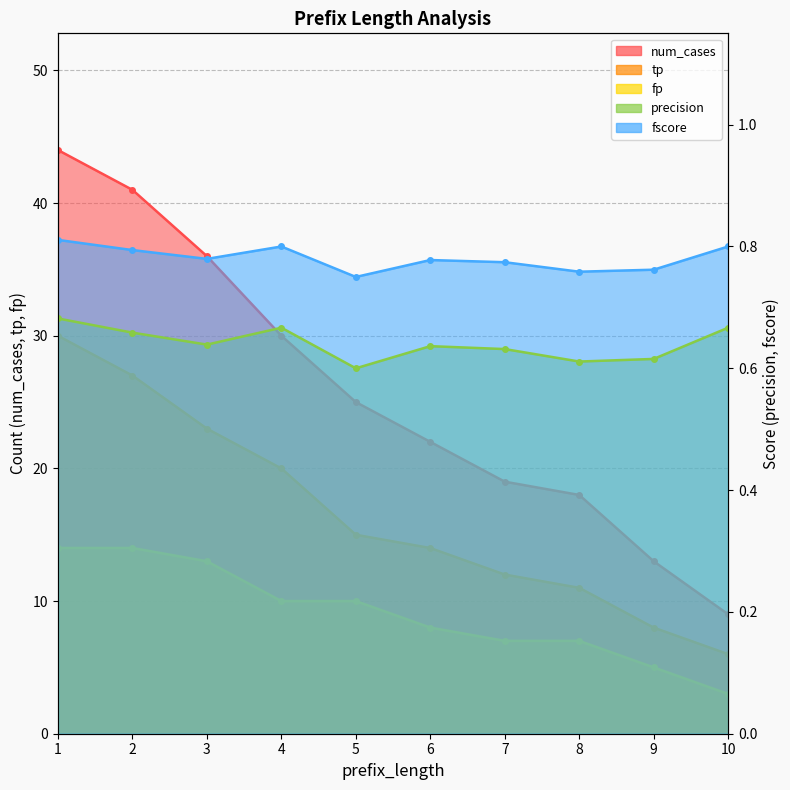

The fscore series shows 1.3 at 8. True or false?

False